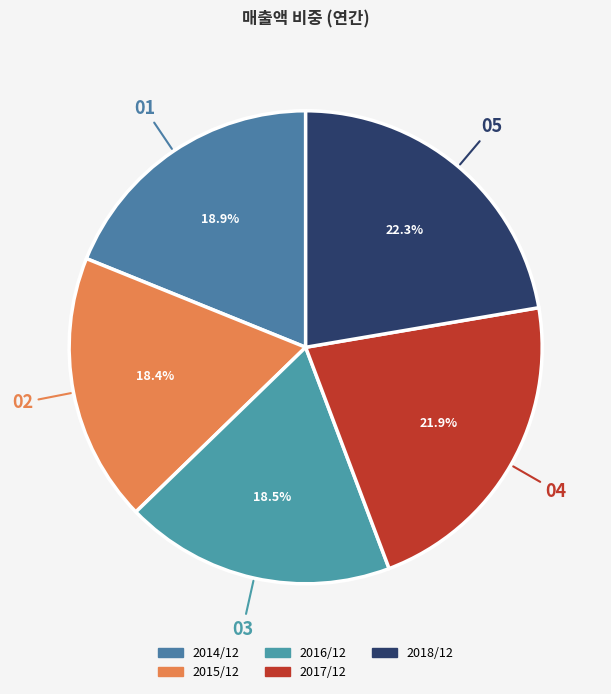

To the nearest percent, what portion does 2015/12 represent?

18%